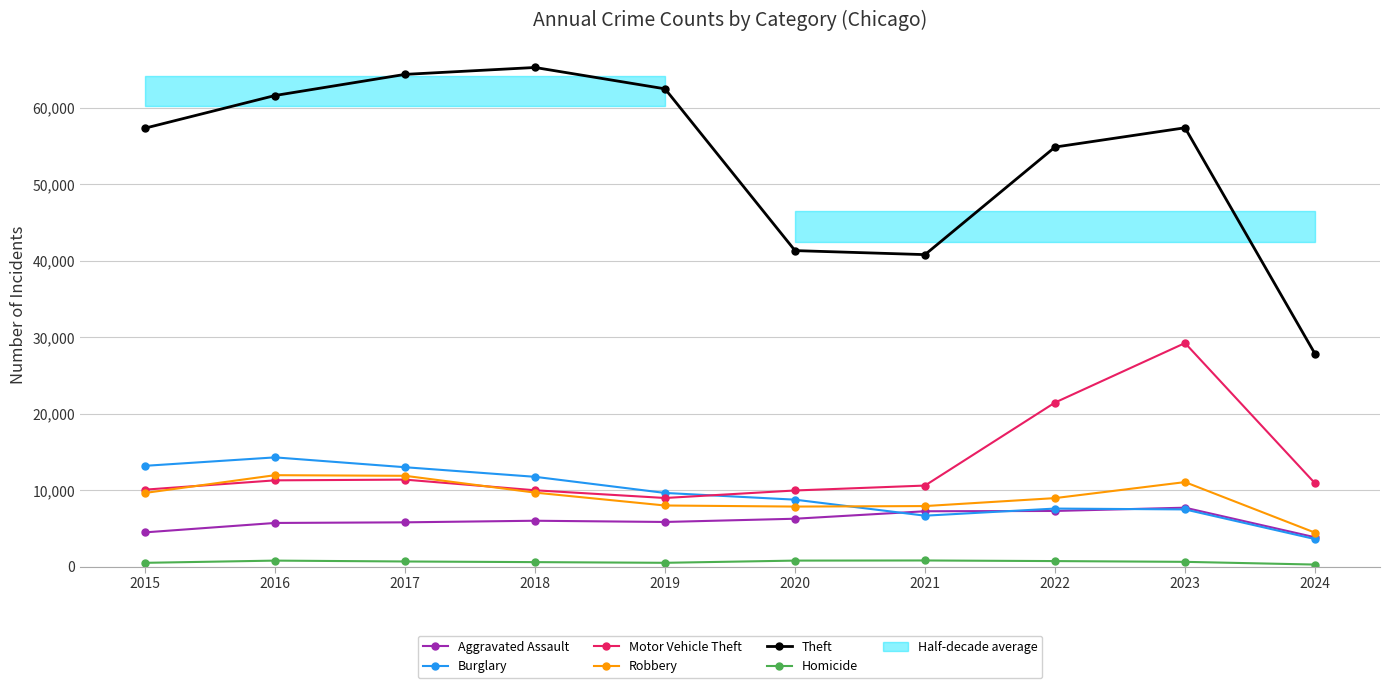

What is the value of the Theft point at the 9th from the left?

57401